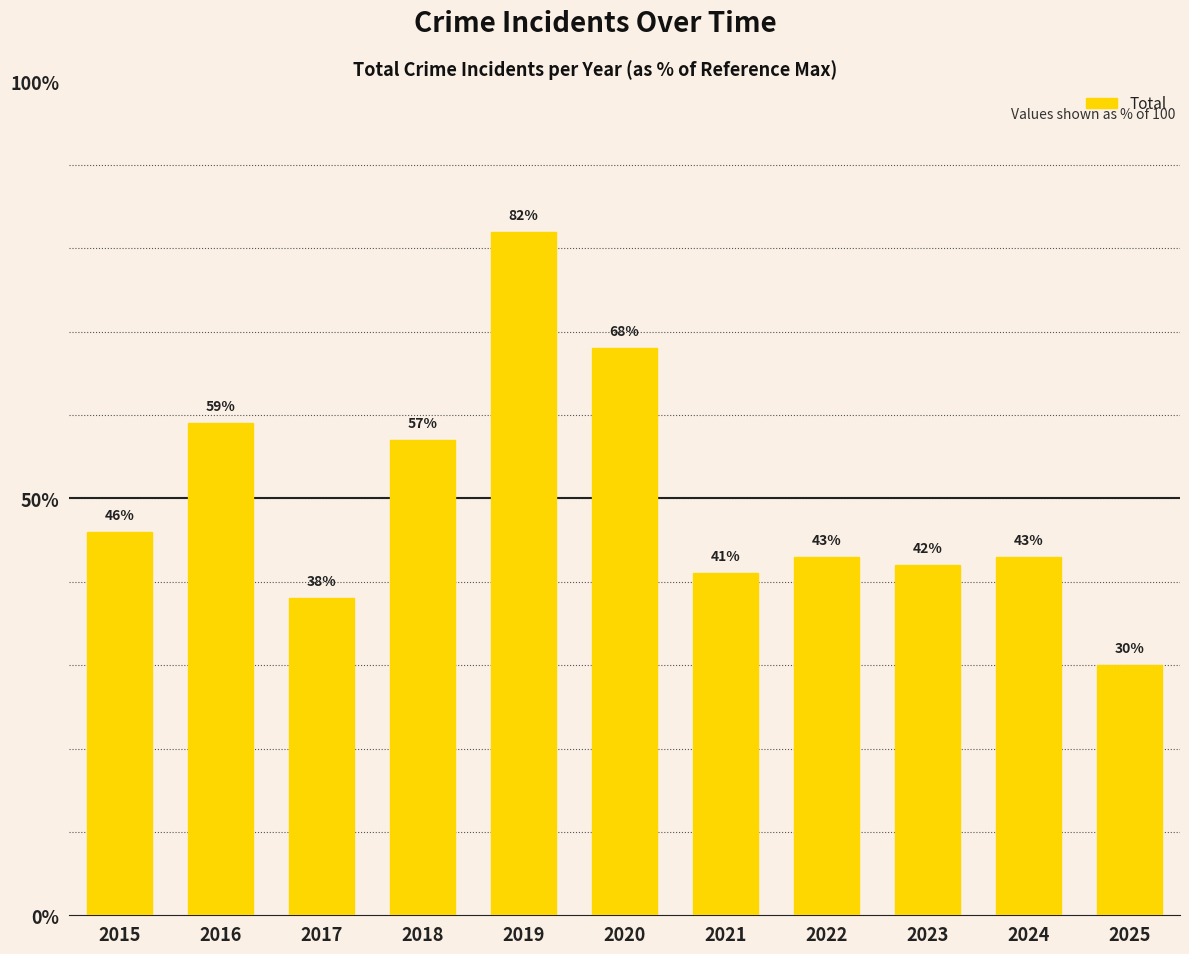

Reading right to left, extract all data points from this chart.

30	43	42	43	41	68	82	57	38	59	46